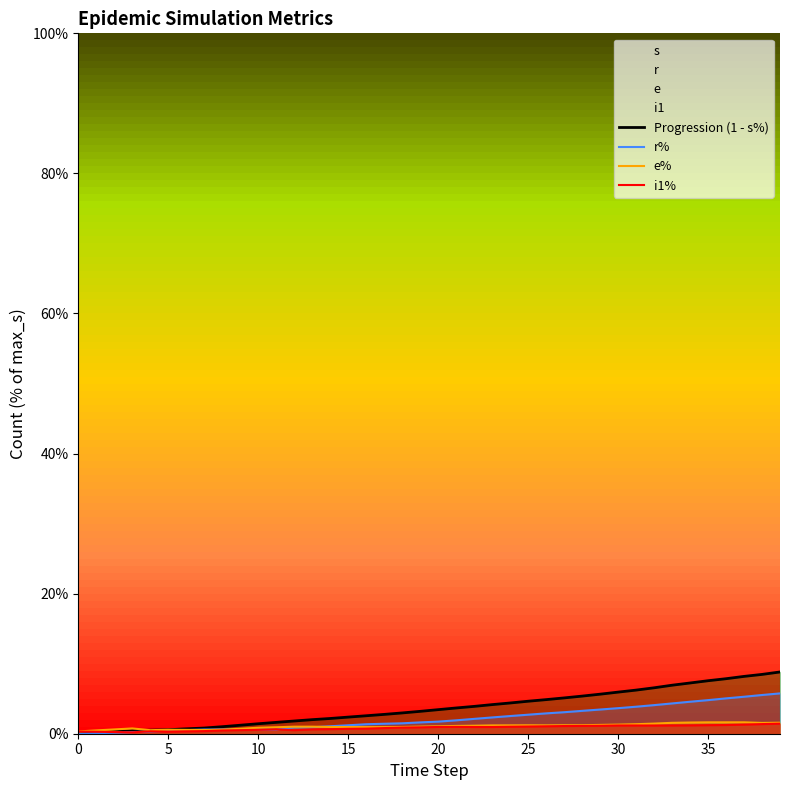

Reading right to left, transcribe all the data shown in this chart.

Progression (1 - s%): 8.8	8.5	8.2	7.9	7.6	7.2	6.9	6.6	6.2	5.9	5.6	5.4	5.1	4.9	4.6	4.4	4.2	3.9	3.7	3.4	3.2	3.0	2.8	2.6	2.4	2.2	2.0	1.8	1.6	1.4	1.2	1.0	0.8	0.7	0.6	0.5	0.4	0.3	0.1	0.0
r%: 5.8	5.5	5.3	5.0	4.8	4.6	4.3	4.1	3.9	3.6	3.5	3.3	3.1	2.9	2.7	2.5	2.3	2.1	1.9	1.7	1.6	1.5	1.4	1.4	1.2	1.1	0.9	0.9	0.6	0.6	0.6	0.6	0.6	0.5	0.4	0.3	0.2	0.1	0.1	0.0
e%: 1.6	1.5	1.6	1.6	1.6	1.6	1.6	1.4	1.4	1.3	1.3	1.2	1.2	1.2	1.2	1.2	1.2	1.1	1.1	1.1	1.0	1.0	0.9	0.9	0.9	1.0	1.0	1.0	0.9	0.9	0.7	0.6	0.5	0.6	0.6	0.5	0.8	0.6	0.5	0.3
i1%: 1.4	1.4	1.3	1.2	1.2	1.2	1.2	1.2	1.2	1.2	1.1	1.1	1.1	1.1	1.0	1.0	1.0	1.0	1.0	1.0	0.9	0.9	0.8	0.7	0.7	0.7	0.6	0.5	0.6	0.6	0.5	0.5	0.4	0.3	0.3	0.3	0.2	0.2	0.3	0.3